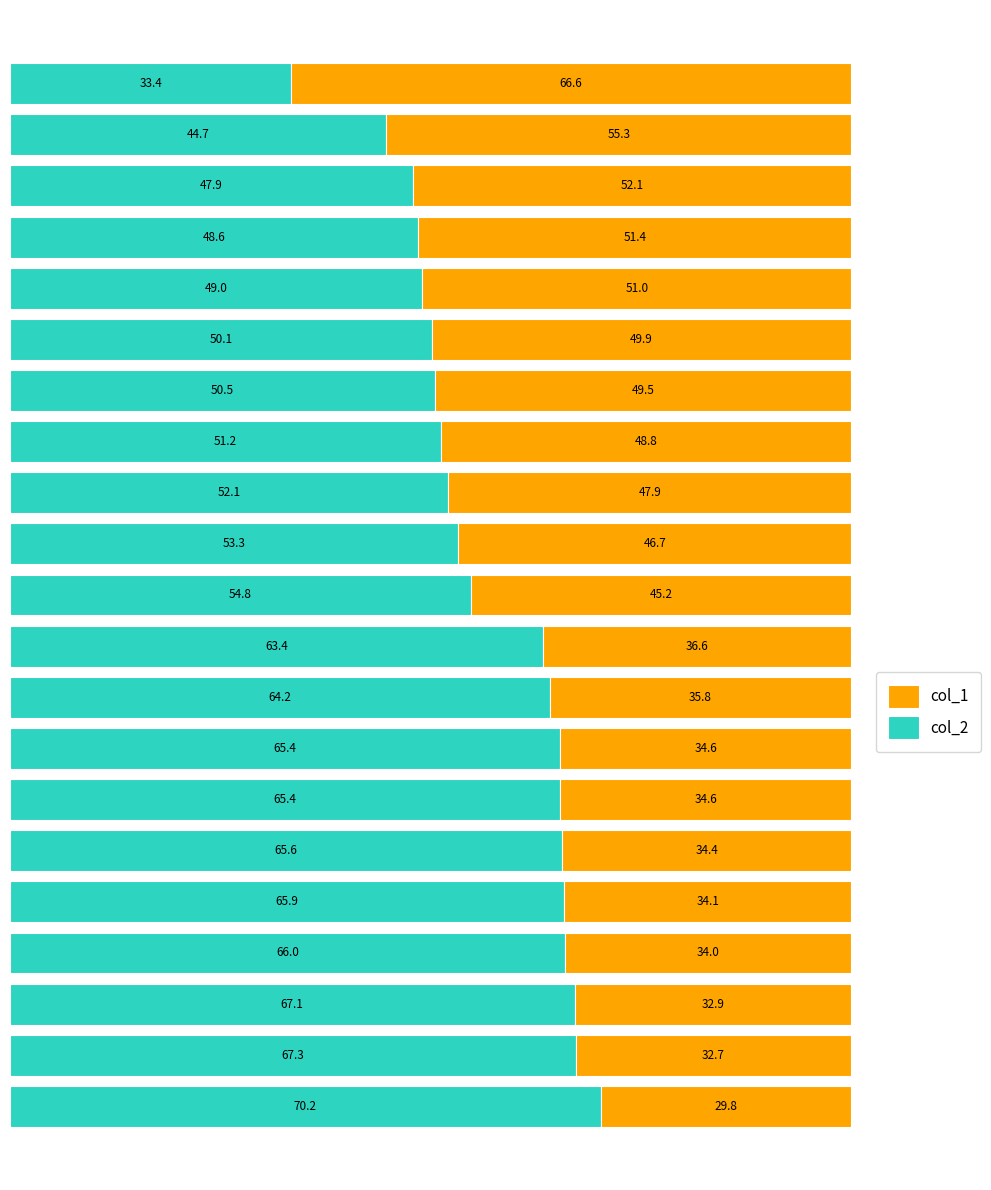

What is the average value of the col_2 series?

57.0